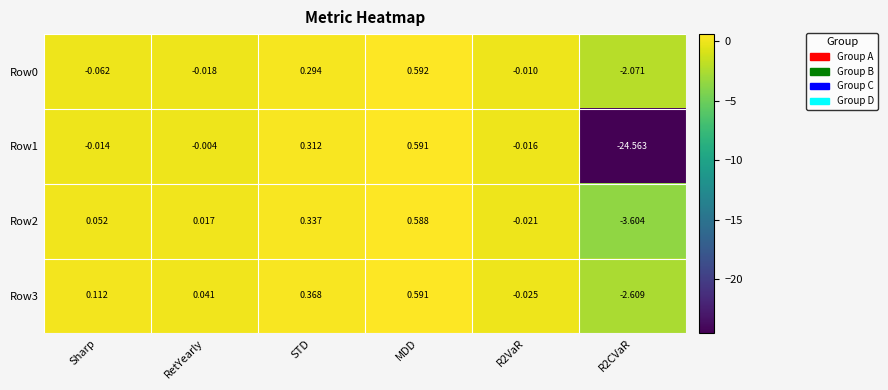

At which label does Row3 first exceed 0?

Sharp